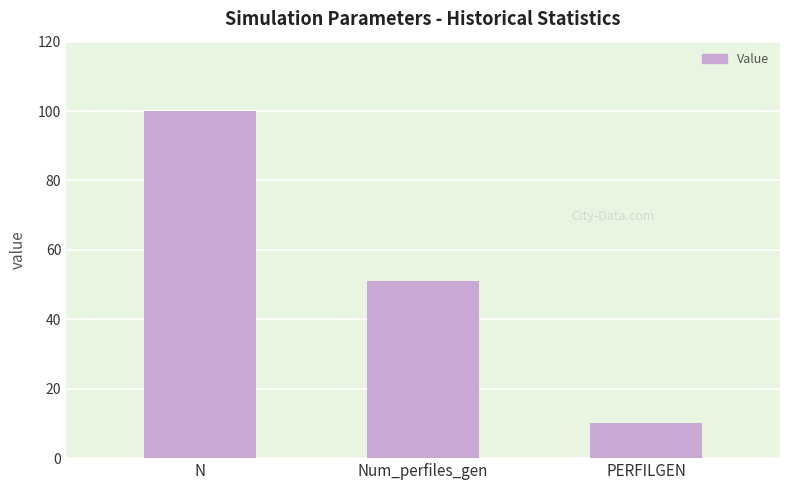

What is the ratio of the value at Num_perfiles_gen to the value at N?

0.5